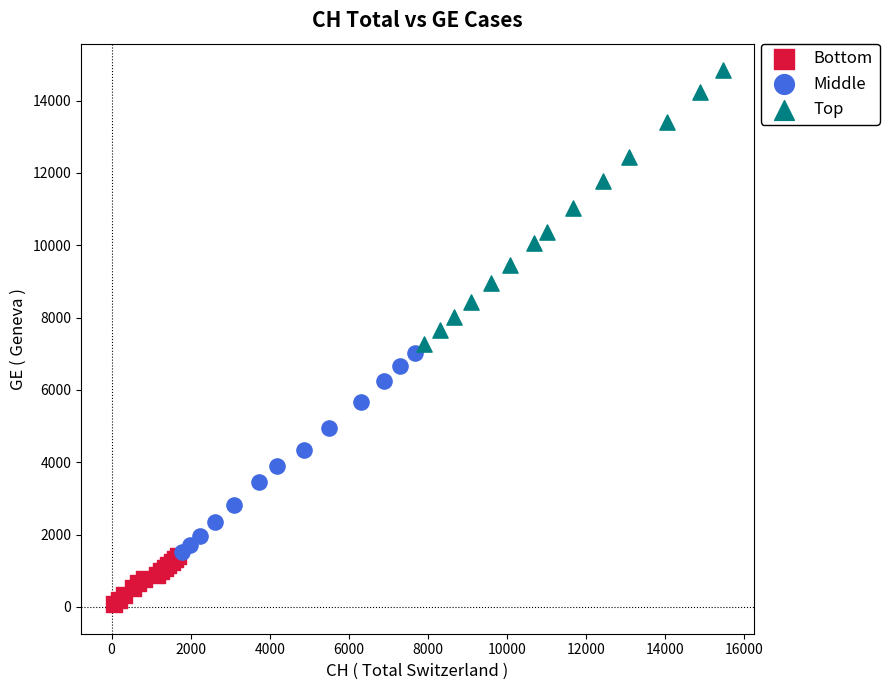

Which series contains the highest Y value?

Top